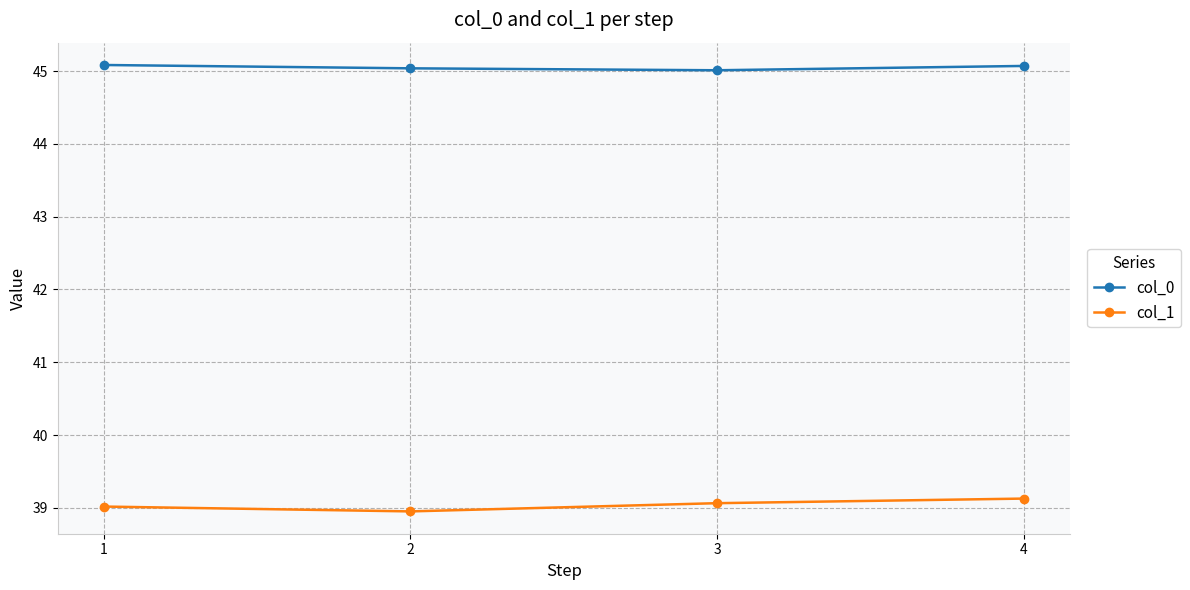

Is it true that col_1 equals 63.7 at 3?

False